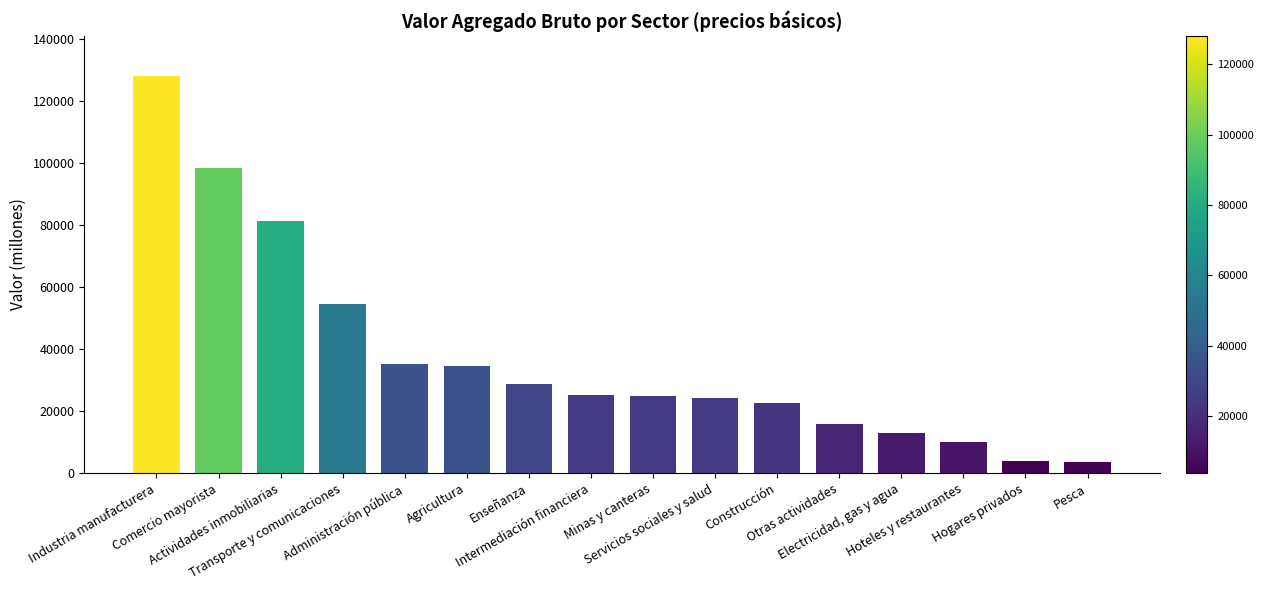

How many bars are there in total?

16